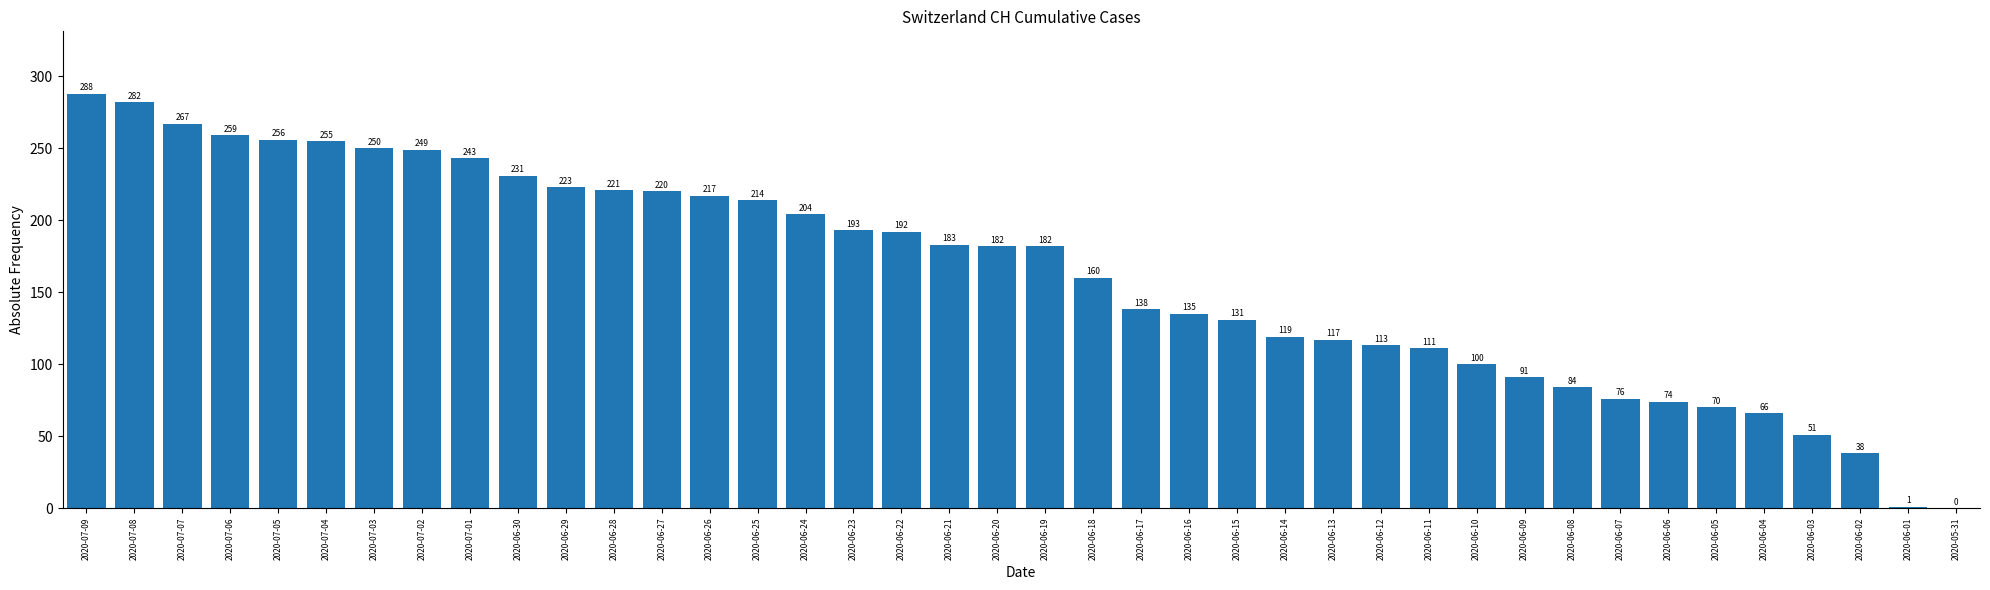

Reading left to right, transcribe all the data shown in this chart.

2020-07-09=288	2020-07-08=282	2020-07-07=267	2020-07-06=259	2020-07-05=256	2020-07-04=255	2020-07-03=250	2020-07-02=249	2020-07-01=243	2020-06-30=231	2020-06-29=223	2020-06-28=221	2020-06-27=220	2020-06-26=217	2020-06-25=214	2020-06-24=204	2020-06-23=193	2020-06-22=192	2020-06-21=183	2020-06-20=182	2020-06-19=182	2020-06-18=160	2020-06-17=138	2020-06-16=135	2020-06-15=131	2020-06-14=119	2020-06-13=117	2020-06-12=113	2020-06-11=111	2020-06-10=100	2020-06-09=91	2020-06-08=84	2020-06-07=76	2020-06-06=74	2020-06-05=70	2020-06-04=66	2020-06-03=51	2020-06-02=38	2020-06-01=1	2020-05-31=0